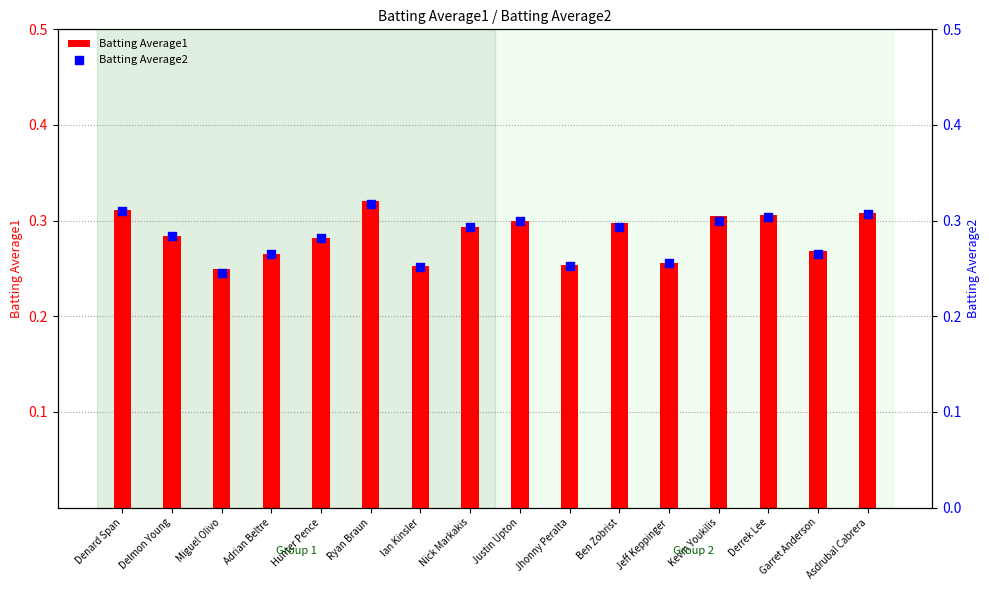

Is the value of Batting Average2 at Ben Zobrist greater than the value of Batting Average1 at Denard Span?

No